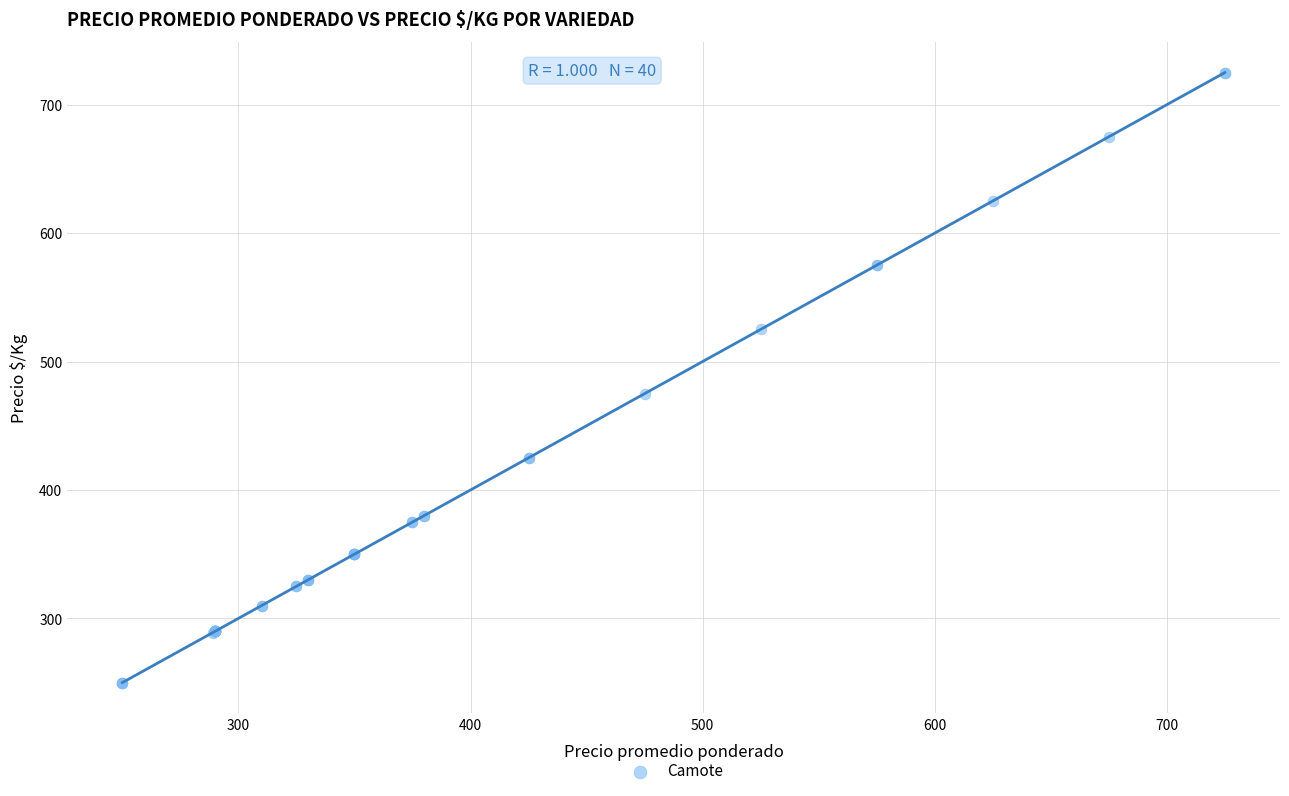

What Y value in the scatter plot is closest to 487?

475